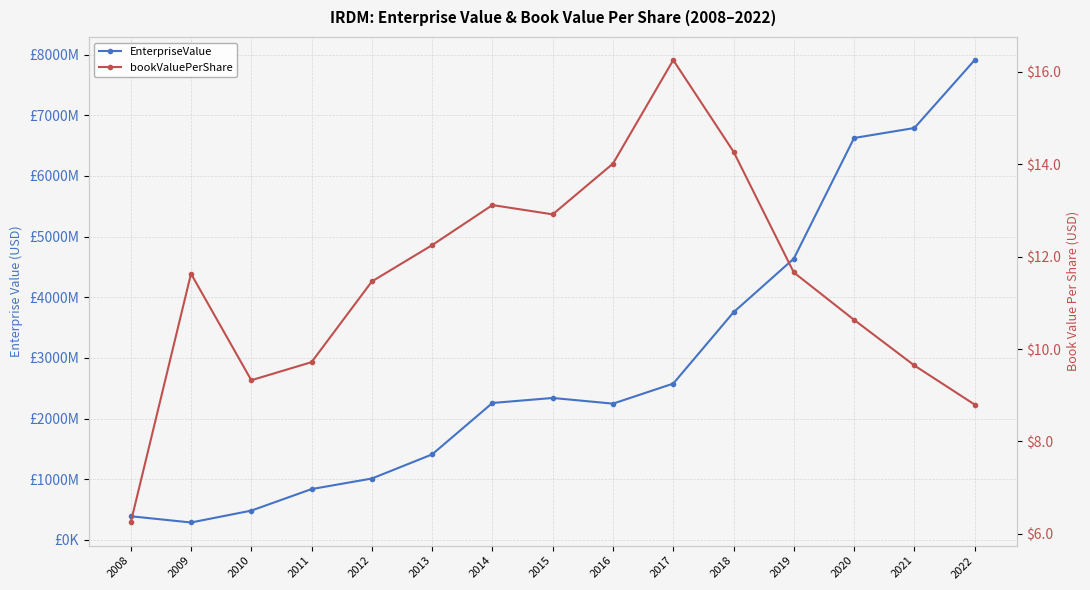

What is the total value across all series at 2021?

6790556709.6